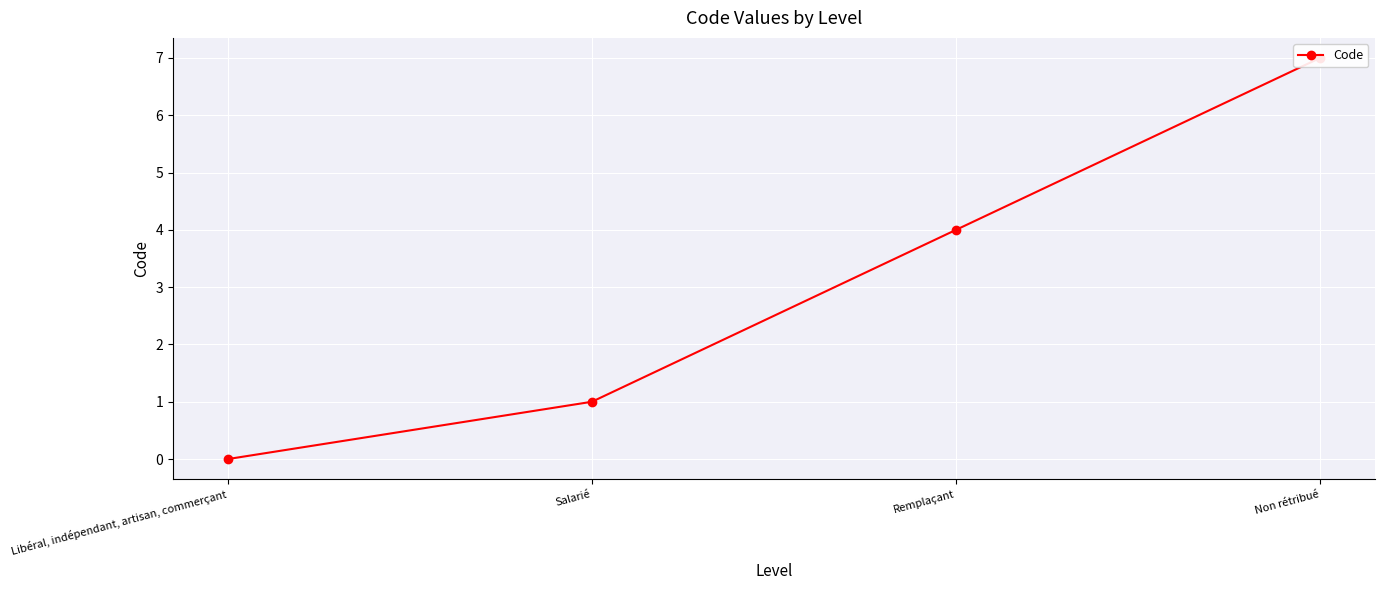

What is the maximum value shown in the chart?

7